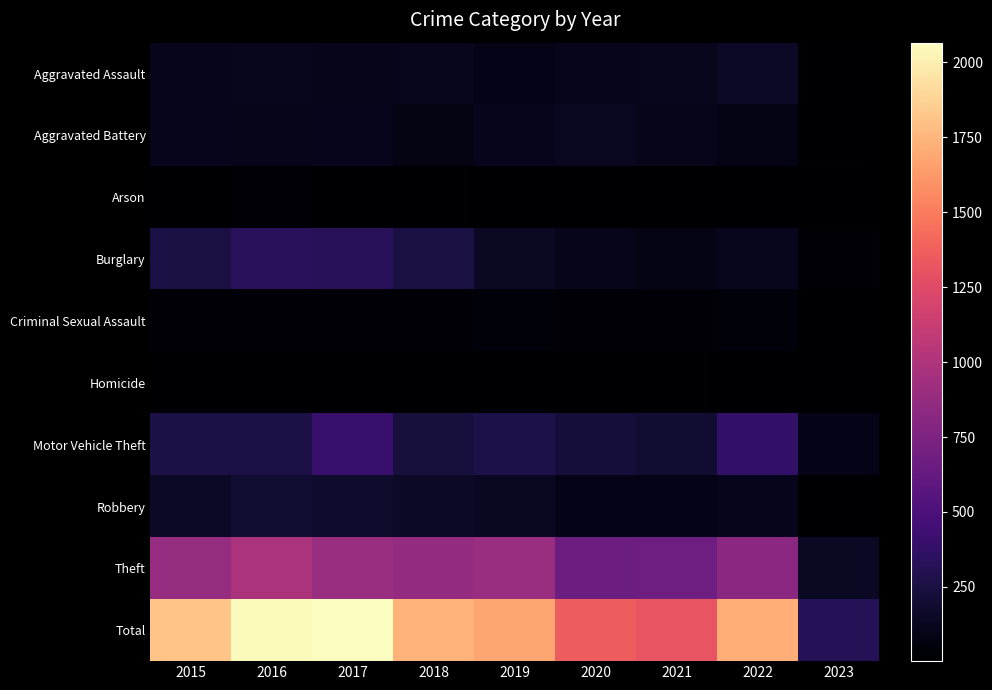

Reading right to left, what are all the values shown in this chart?

Aggravated Assault: 2023=15	2022=154	2021=115	2020=113	2019=92	2018=115	2017=105	2016=118	2015=110
Aggravated Battery: 2023=11	2022=81	2021=100	2020=126	2019=108	2018=67	2017=108	2016=102	2015=108
Arson: 2023=4	2022=11	2021=6	2020=4	2019=5	2018=12	2017=14	2016=20	2015=13
Burglary: 2023=20	2022=116	2021=90	2020=100	2019=143	2018=257	2017=329	2016=333	2015=254
Criminal Sexual Assault: 2023=3	2022=38	2021=26	2020=27	2019=35	2018=21	2017=21	2016=30	2015=28
Homicide: 2023=2	2022=9	2021=13	2020=2	2019=5	2018=10	2017=8	2016=7	2015=9
Motor Vehicle Theft: 2023=91	2022=373	2021=193	2020=222	2019=273	2018=231	2017=411	2016=265	2015=261
Robbery: 2023=18	2022=111	2021=91	2020=97	2019=135	2018=155	2017=178	2016=194	2015=154
Theft: 2023=145	2022=819	2021=678	2020=666	2019=891	2018=868	2017=892	2016=984	2015=874
Total: 2023=309	2022=1712	2021=1312	2020=1357	2019=1687	2018=1736	2017=2066	2016=2053	2015=1811